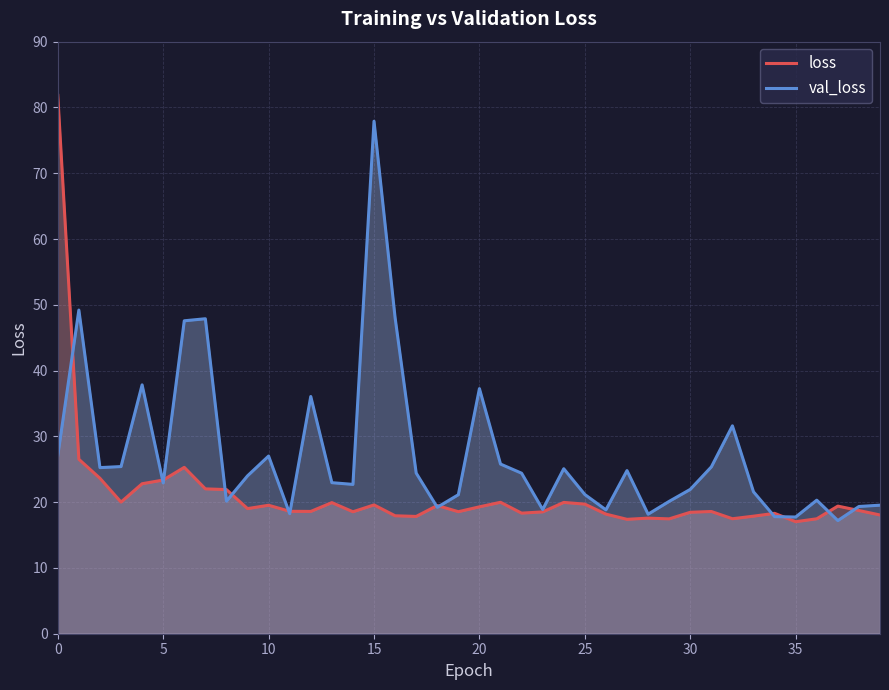

What is the label of the 15th point from the right?

25